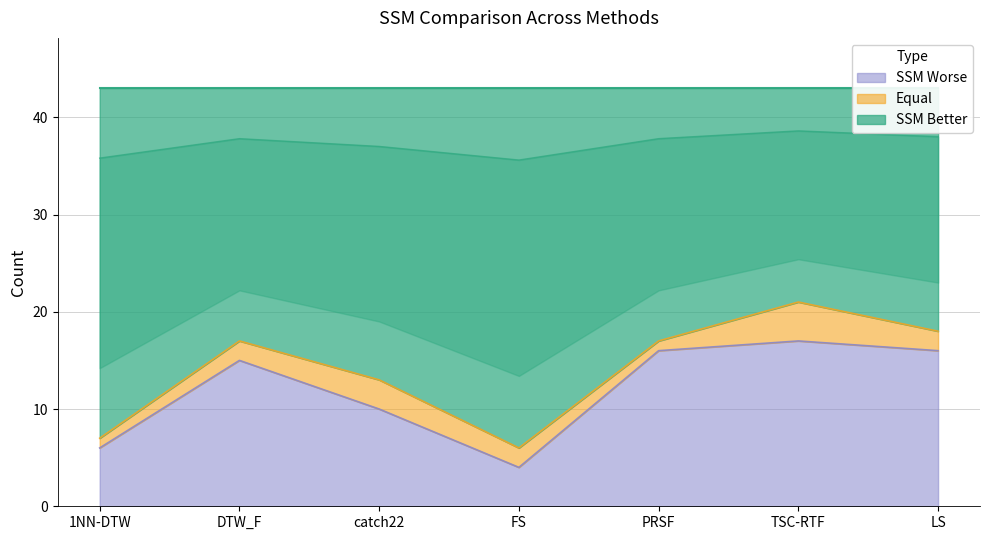

What is the lowest value of the SSM Worse series?

4